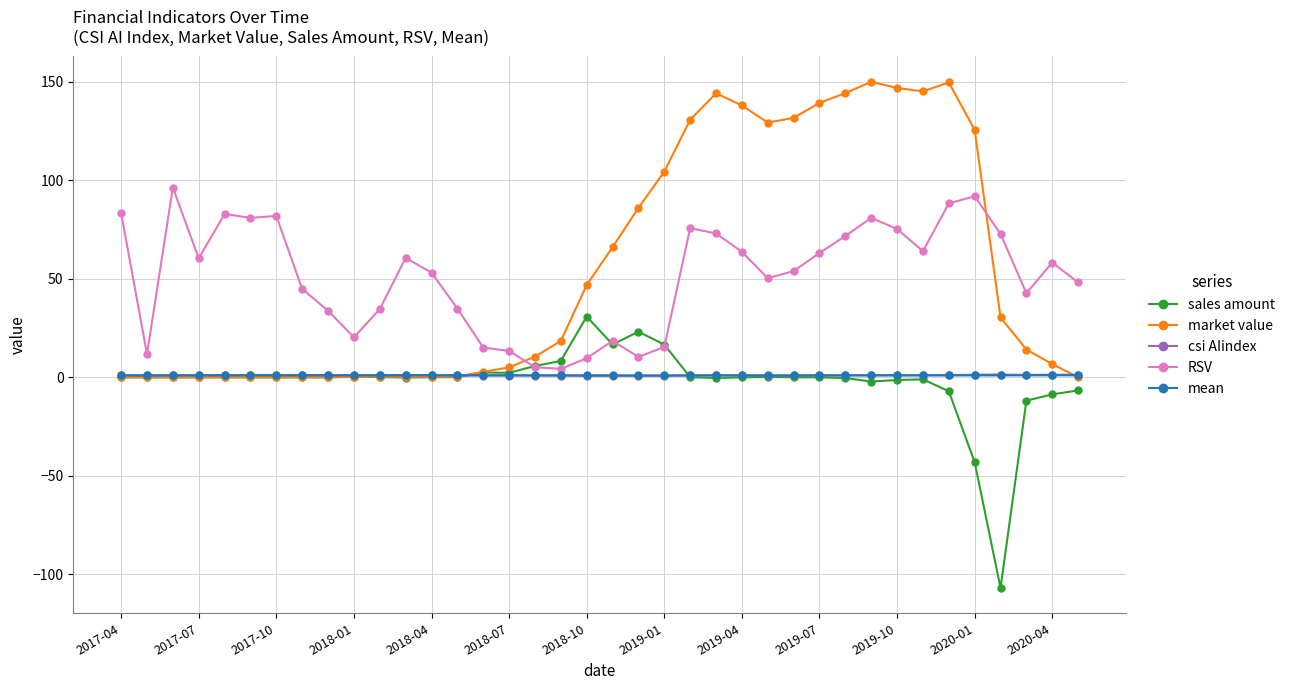

Which series has the widest spread of values?

market value